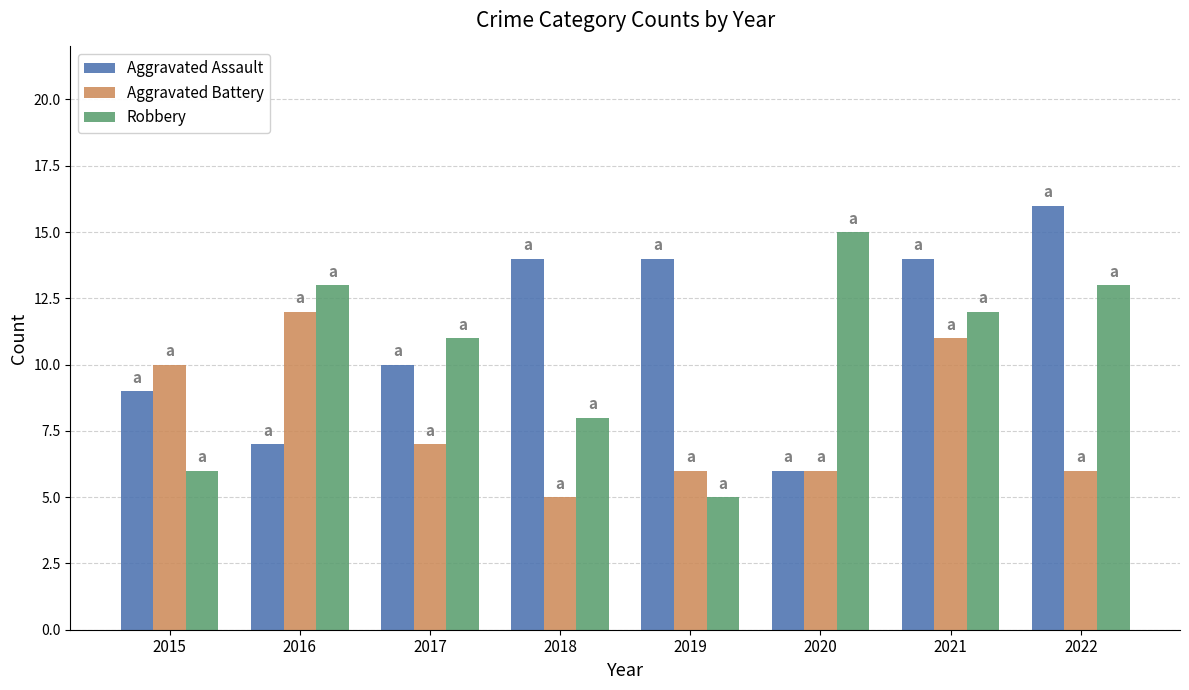

Reading right to left, transcribe all the data shown in this chart.

Aggravated Assault: 2022=16	2021=14	2020=6	2019=14	2018=14	2017=10	2016=7	2015=9
Aggravated Battery: 2022=6	2021=11	2020=6	2019=6	2018=5	2017=7	2016=12	2015=10
Robbery: 2022=13	2021=12	2020=15	2019=5	2018=8	2017=11	2016=13	2015=6